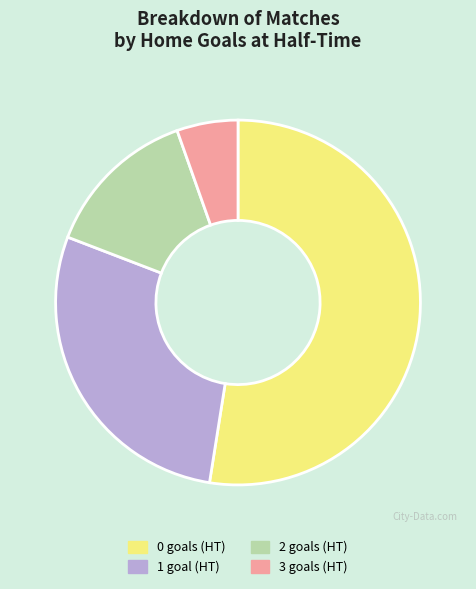

Between 3 and 1, which is larger?

1